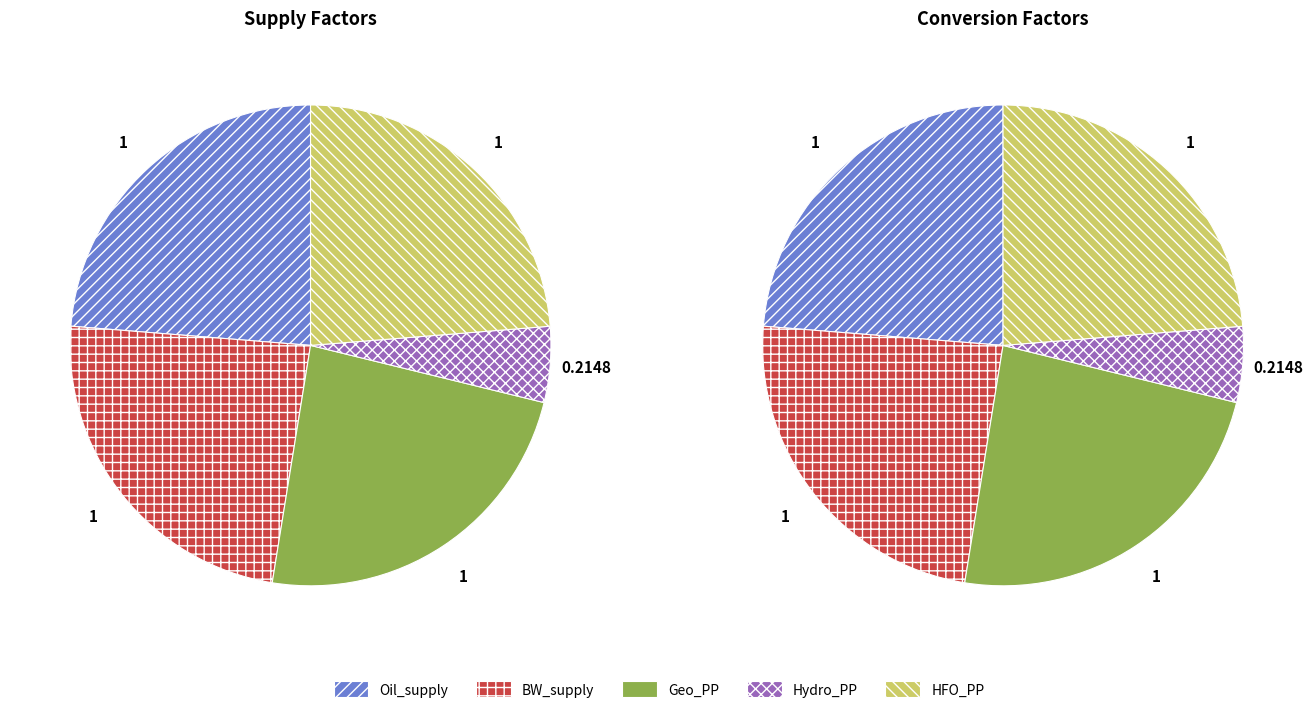

To the nearest percent, what percentage of the pie is HFO_PP?

24%